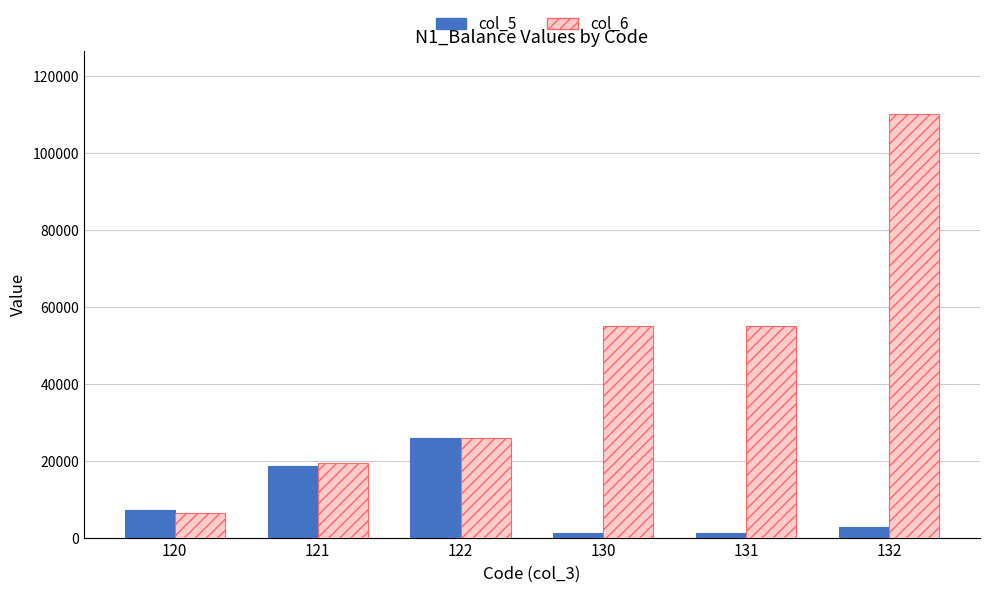

How many bars are there in total?

12